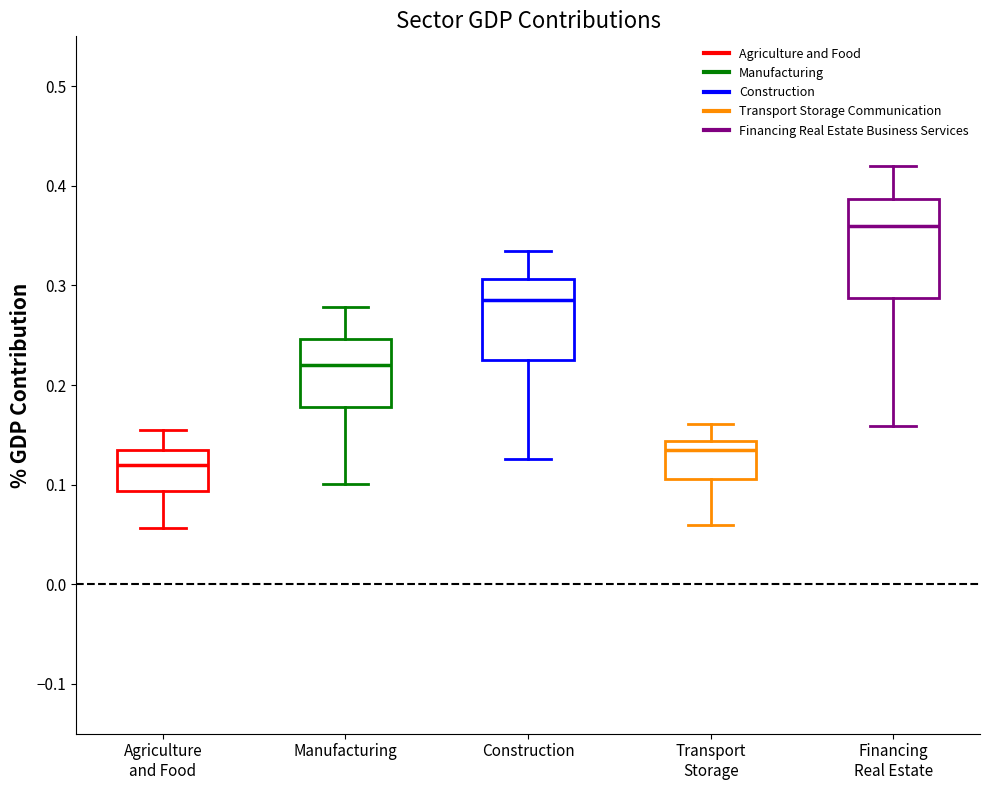

Where does the upper whisker of the box for Financing Real Estate end on the y-axis? The values are not printed on the chart, so give them approximately, as read against the axis.

0.42